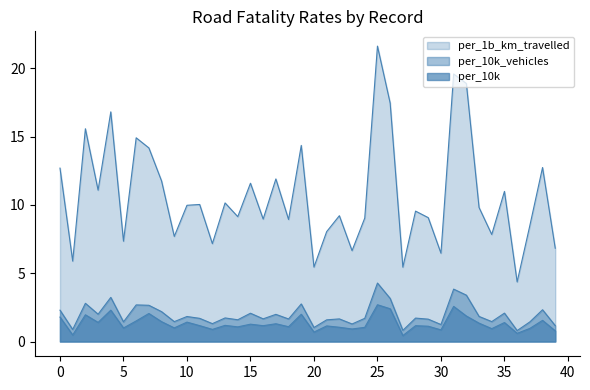

True or false: per_1b_km_travelled has more than 2 points higher than both neighbors.

True